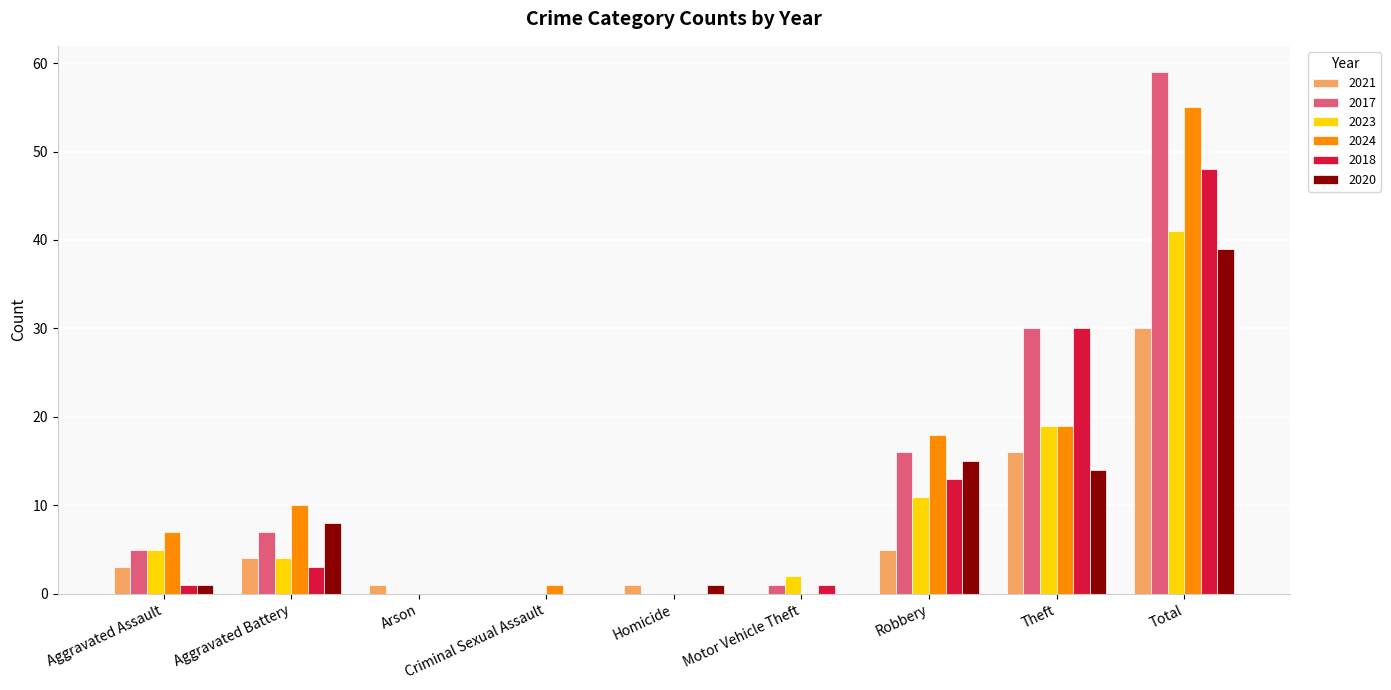

What is the sum of all 2018 values?

96